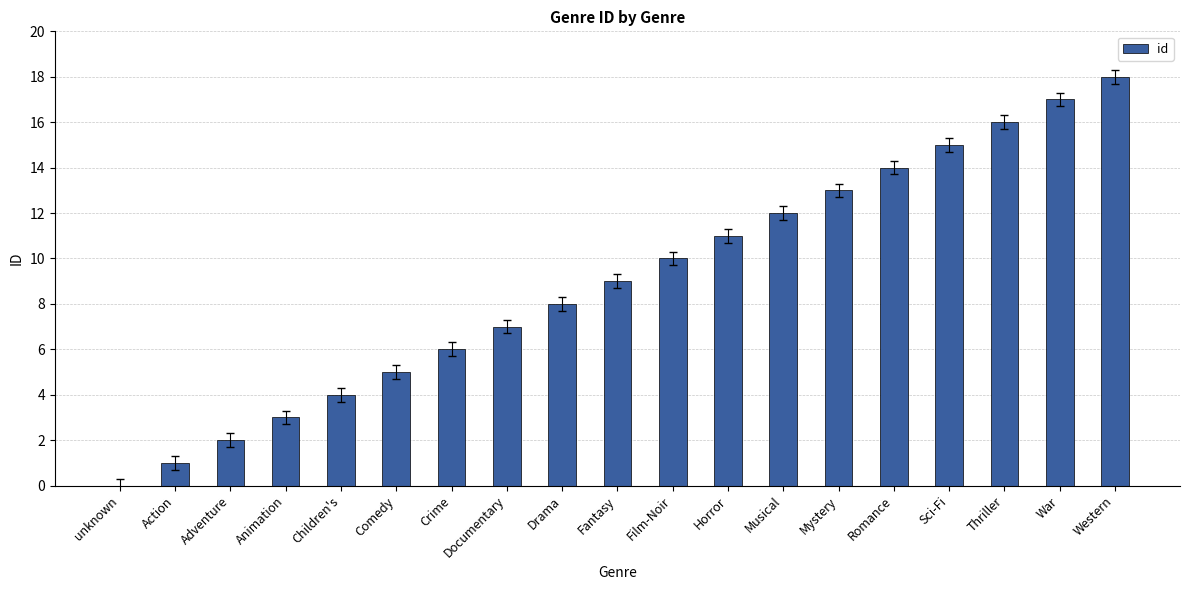

Which category has the highest value across all series?

Western